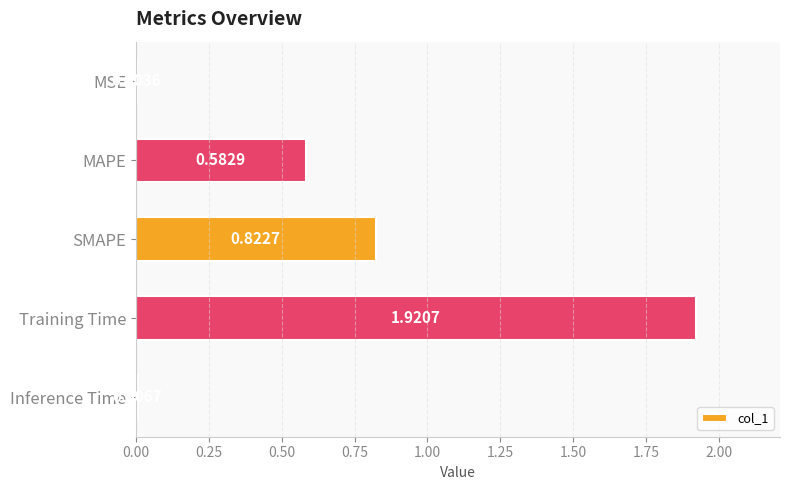

What is the sum of all values?

3.3